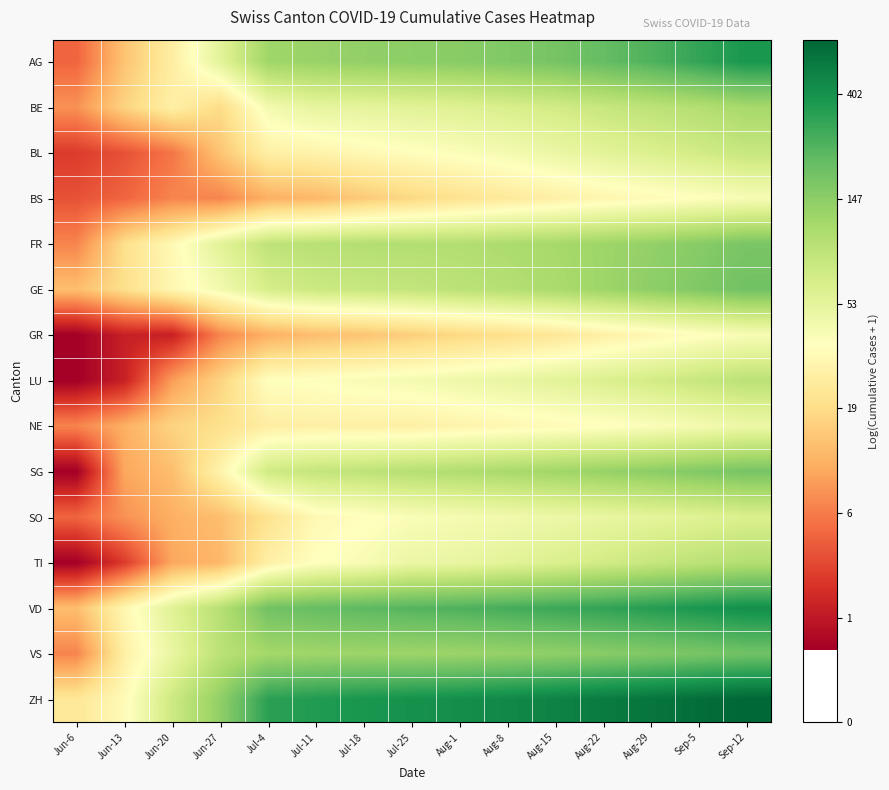

What is the spread (max minus min) of values at Aug-8?

3.1